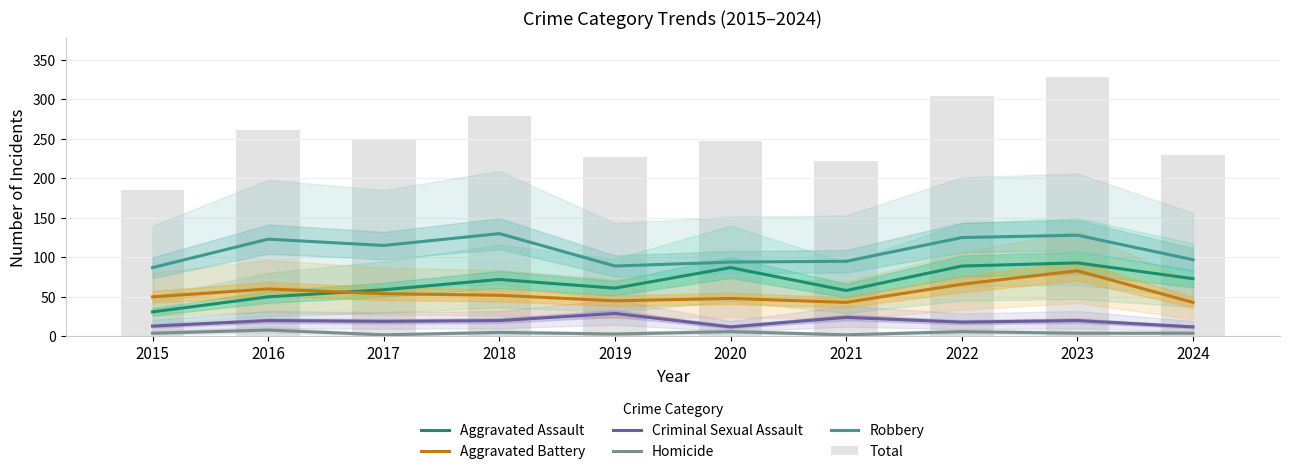

What is the difference between the maximum and minimum values in the Aggravated Battery series?

40